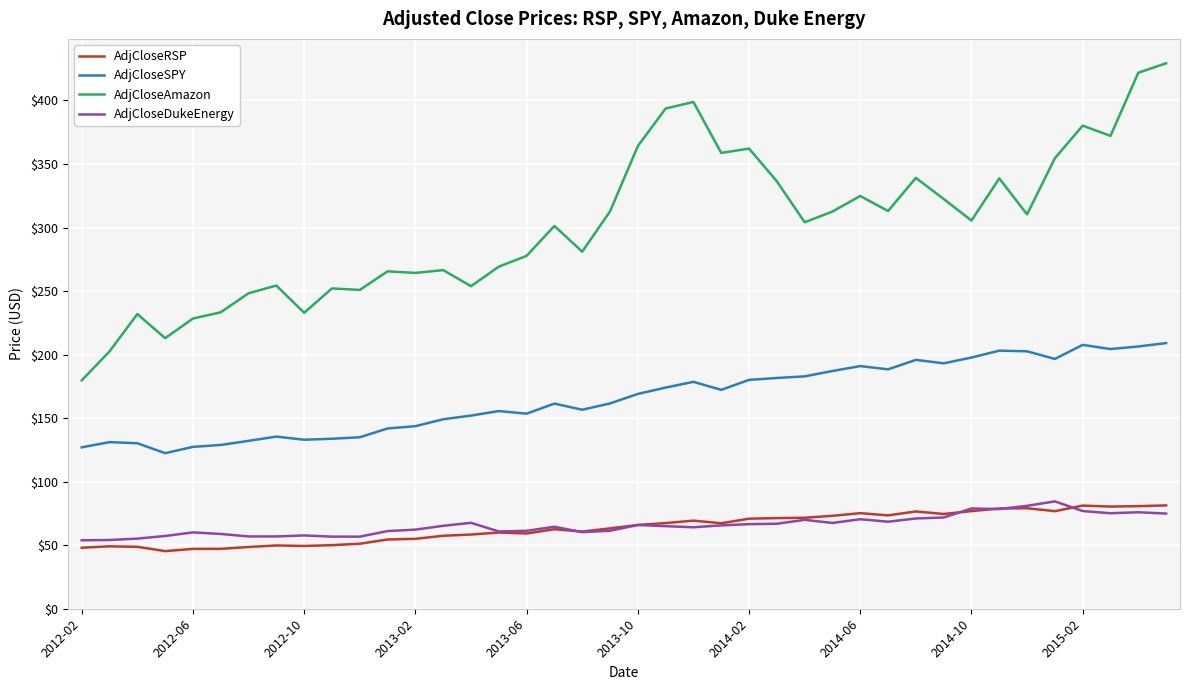

True or false: AdjCloseDukeEnergy has more than 1 interior local peaks.

True